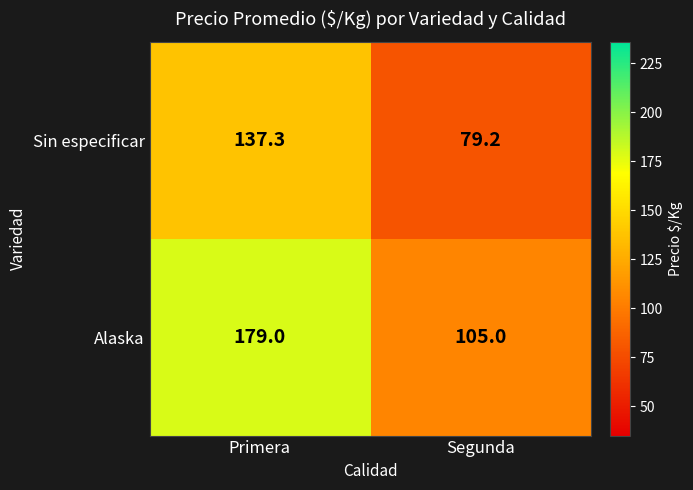

The Alaska series shows 260.3 at Primera. True or false?

False